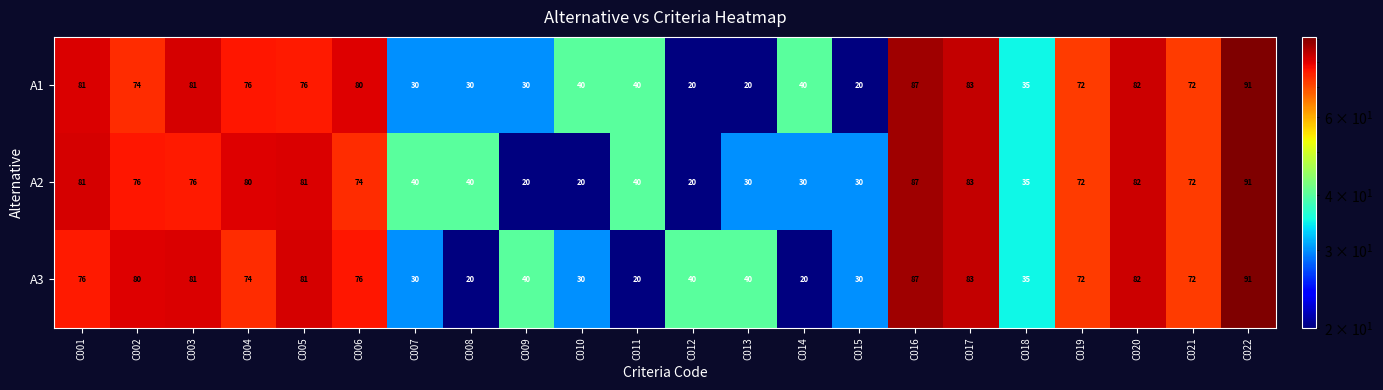

What is the difference between the A3 values at C012 and C006?

36